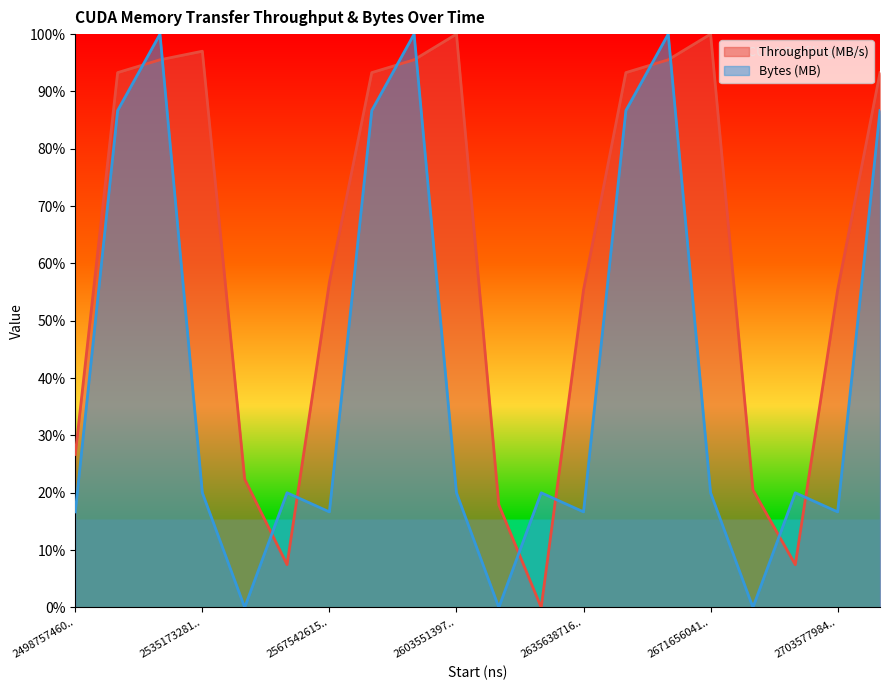

Where do Throughput (MB/s) and Bytes (MB) first cross each other?

2503413674 and 2518270600